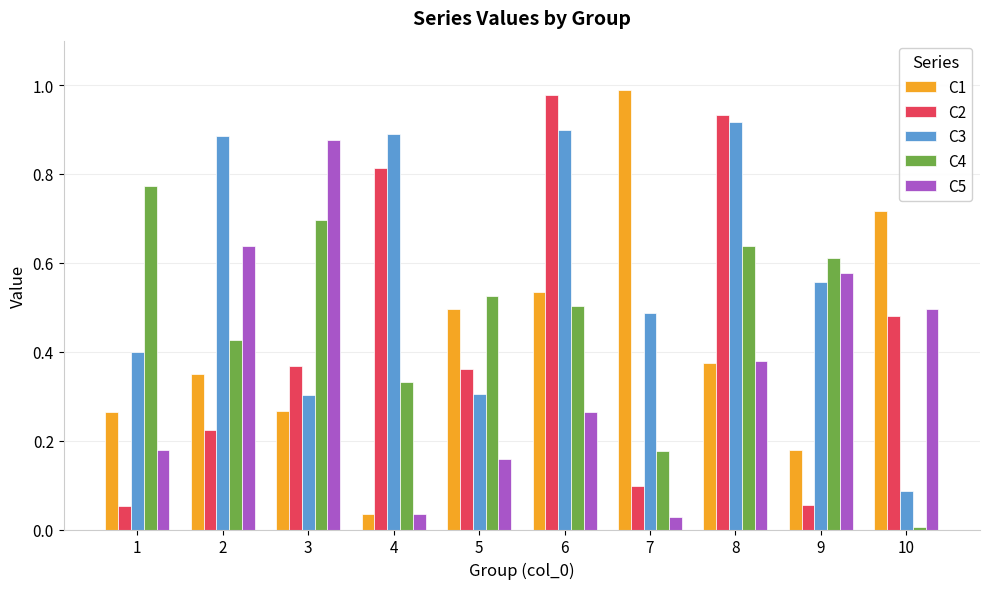

What is the sum of all C1 values?

4.2